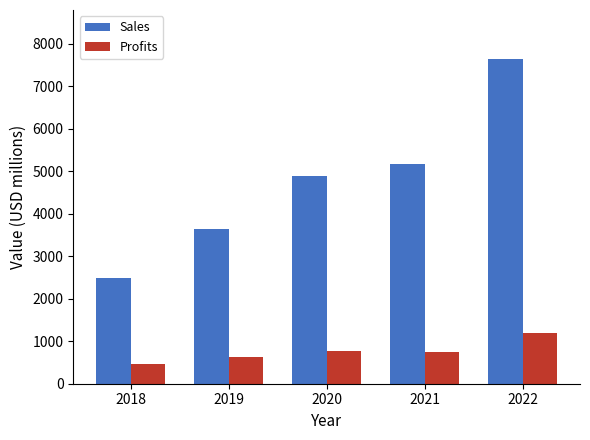

At which category is the sum across all series the highest?

2022